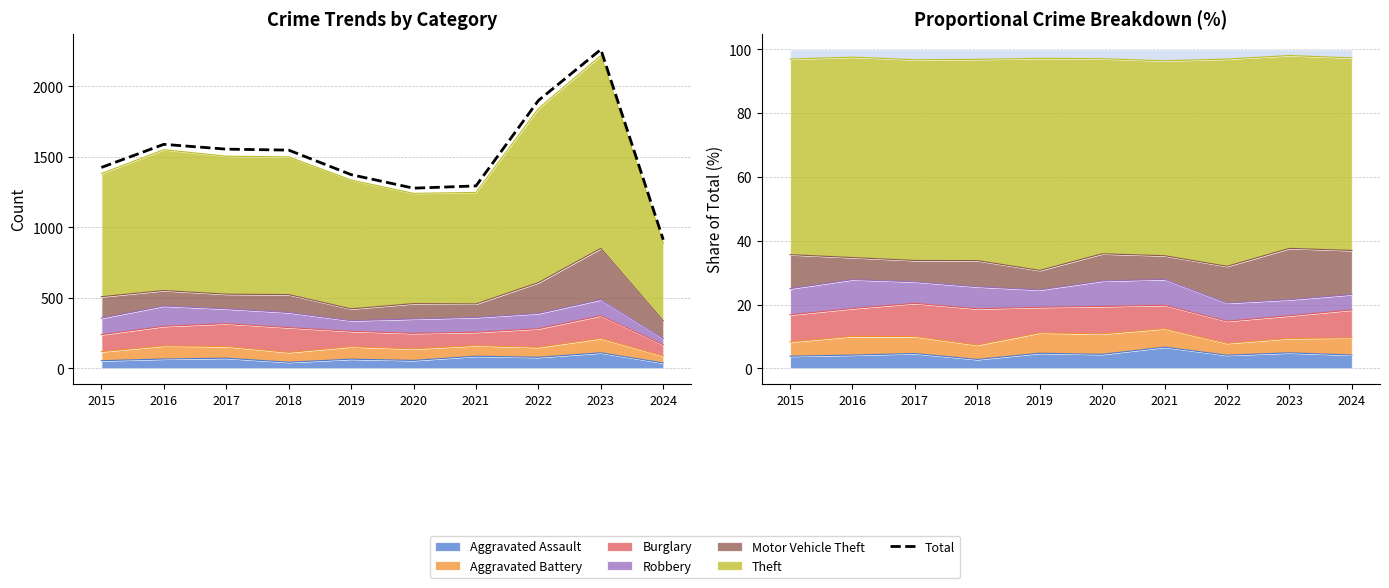

What is the change in value from 2015 to 2024?

-513